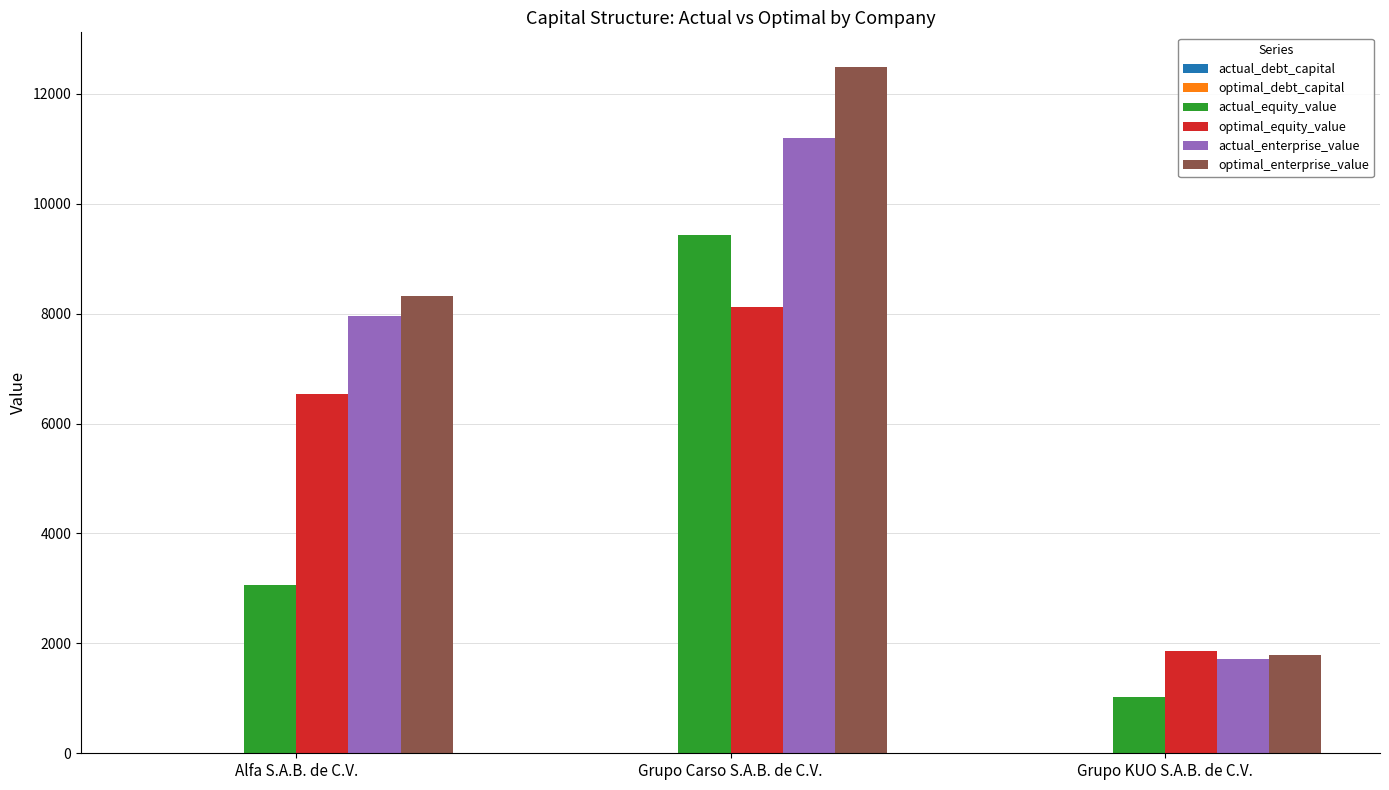

What is the total value across all series at Grupo Carso S.A.B. de C.V.?

41256.0